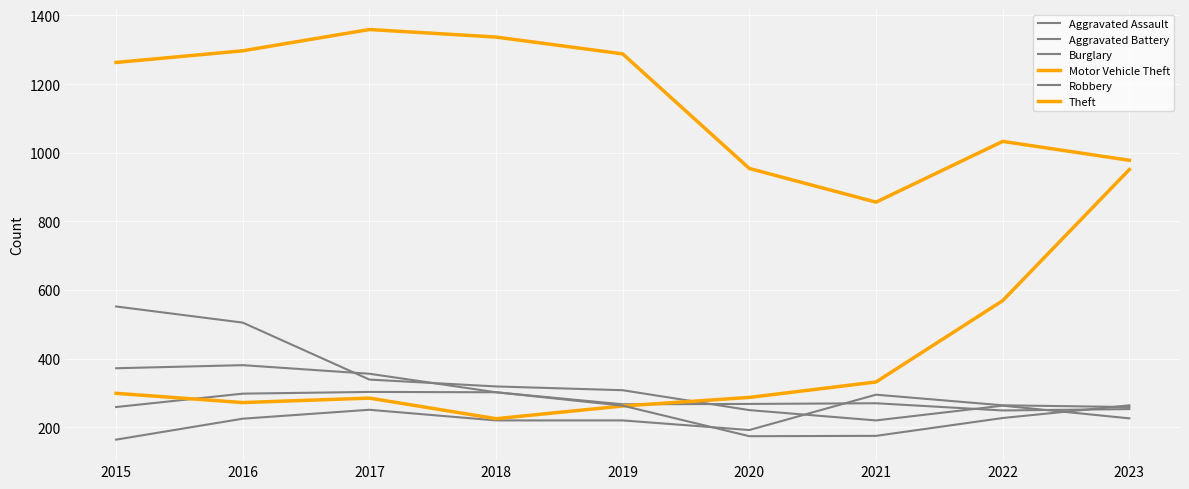

In Aggravated Assault, how many points are higher than both neighbors (excluding endpoints)?

2